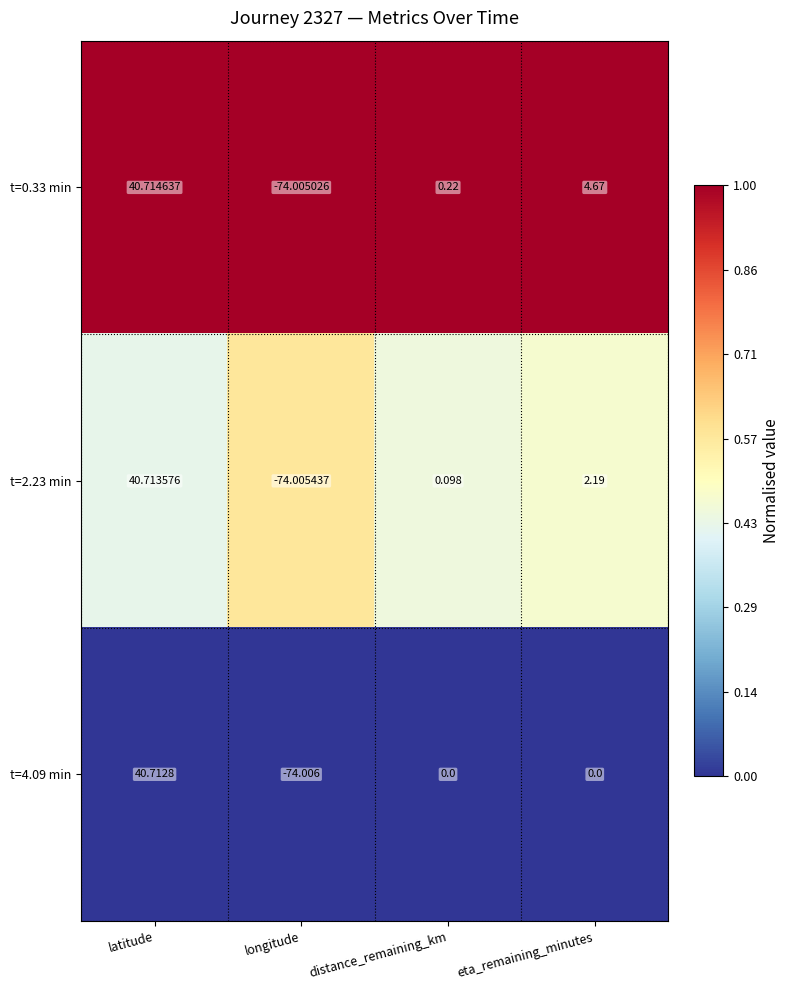

What is the total value across all series at longitude?

-222.0